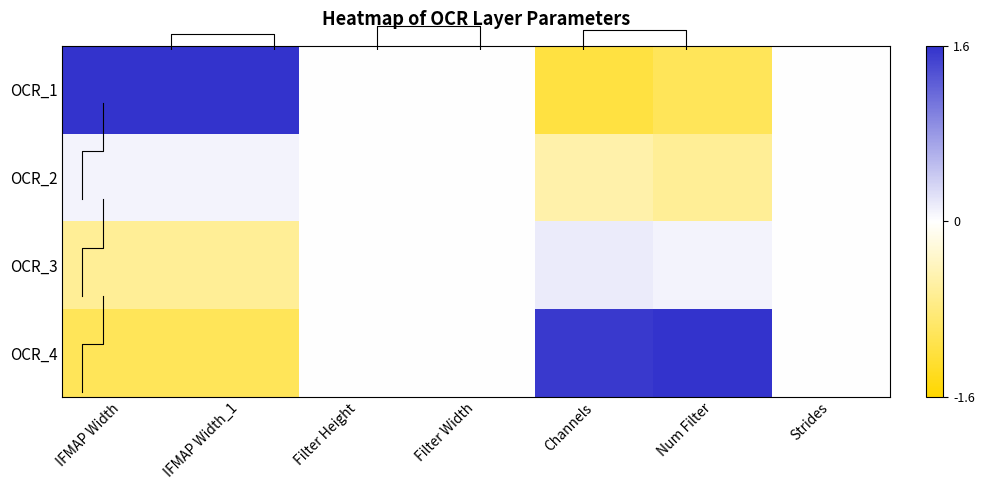

Between IFMAP Width and Filter Width, which is larger?

IFMAP Width